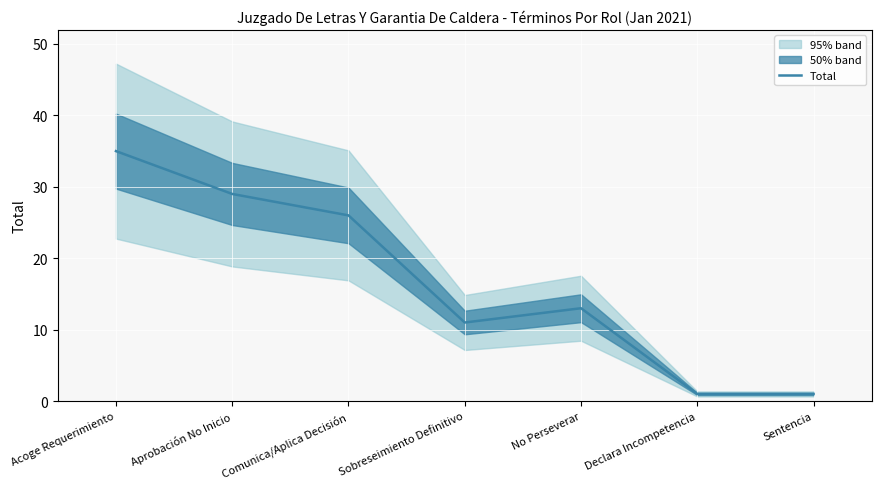

Rank the categories by value from highest to lowest.

Acoge Requerimiento, Aprobación No Inicio, Comunica/Aplica Decisión, No Perseverar, Sobreseimiento Definitivo, Declara Incompetencia, Sentencia